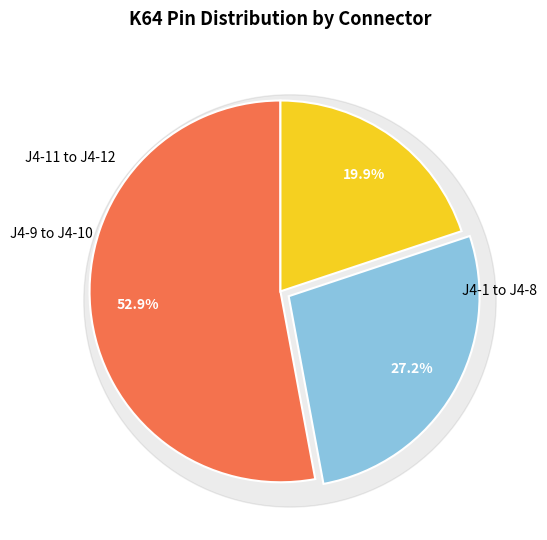

Does J4-11 account for over 50% of the chart?

No